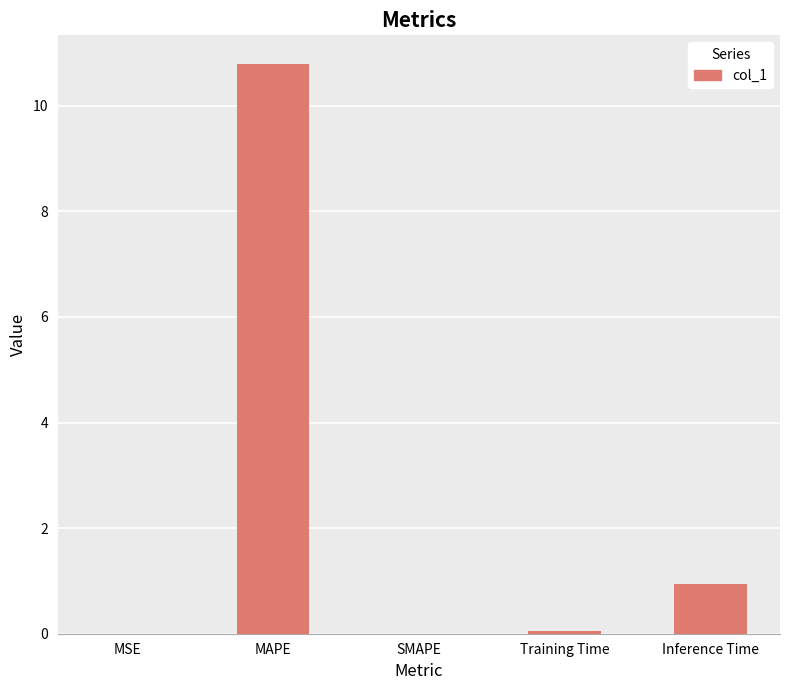

What is the greatest value displayed?

10.8